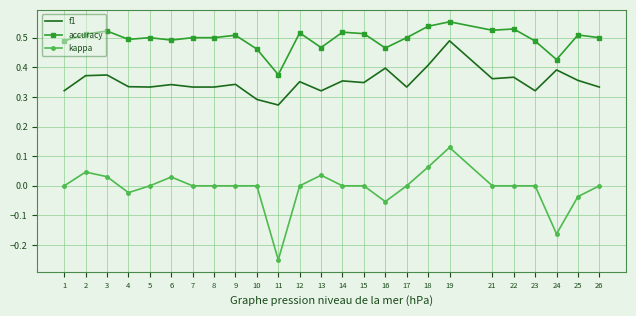

Rank the series by their average value, from lowest to highest.

kappa, f1, accuracy